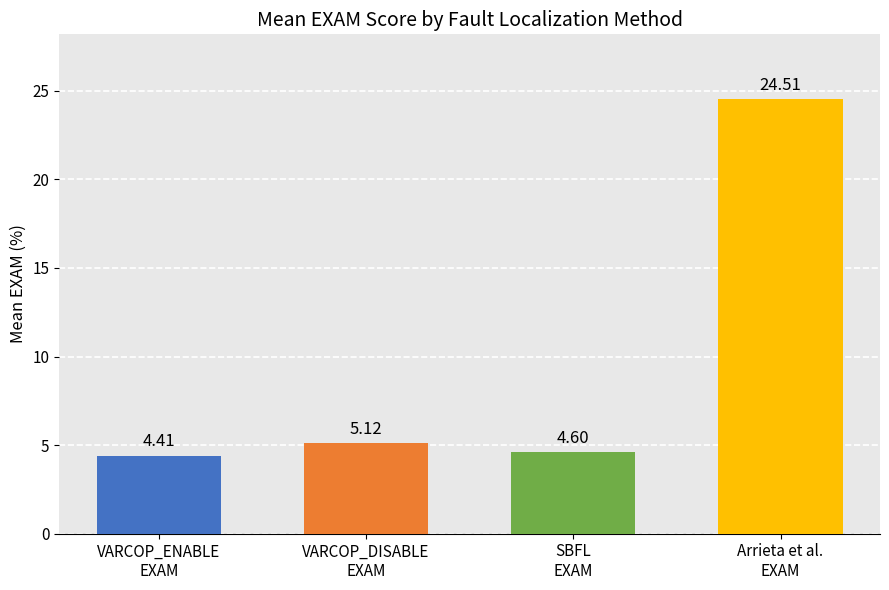

What are all the series names shown in the legend?

VARCOP_ENABLE, VARCOP_DISABLE, SBFL, Arrieta et al.